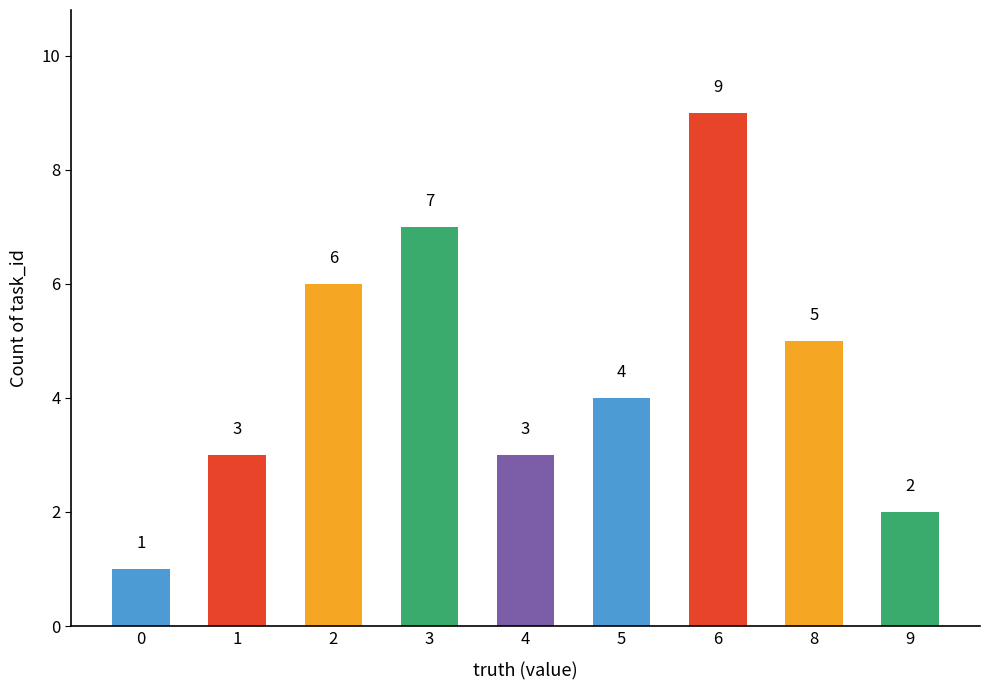

What is the average value?

4